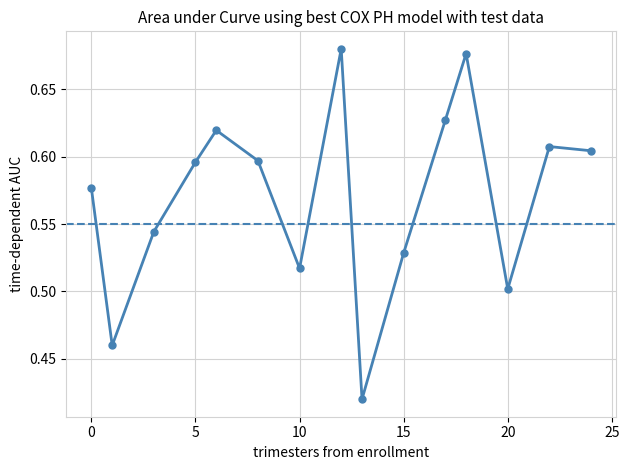

How many values are between 0 and 1?

15